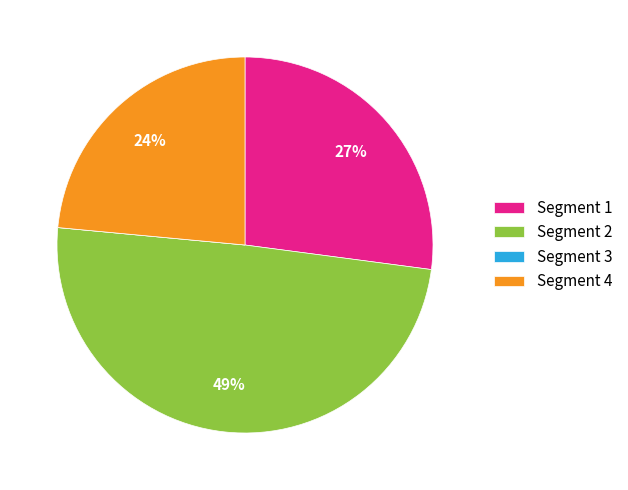

Between Segment 4 and Segment 2, which is larger?

Segment 2